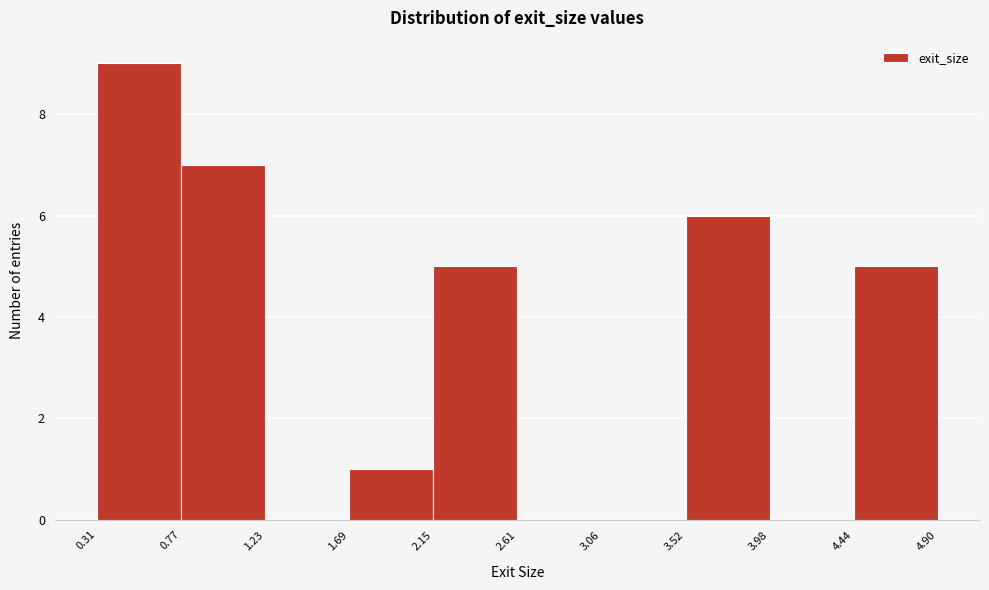

Which range on the x-axis has the tallest bar?

0.31 to 0.77